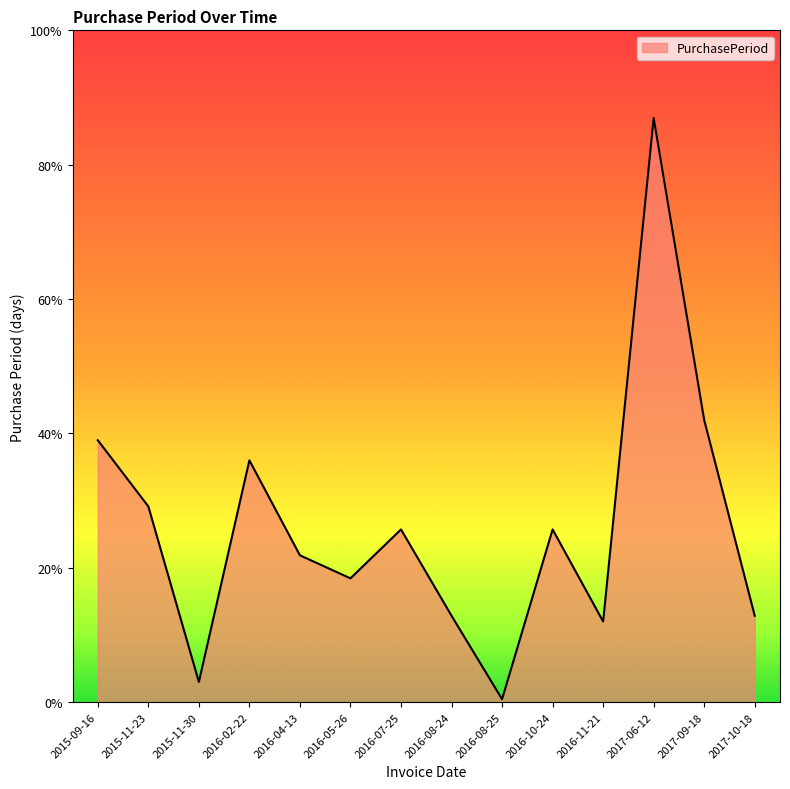

How many interior local peaks (higher than both neighbors) does the data have?

4